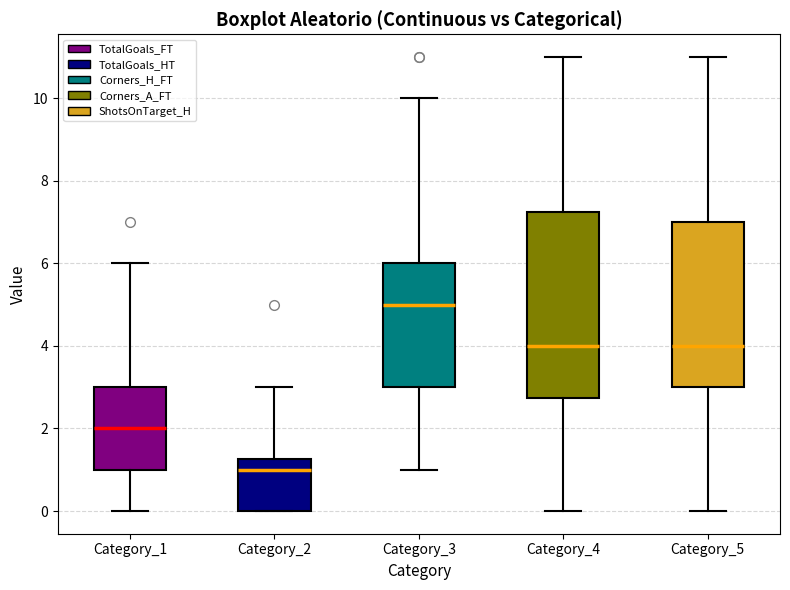

Comparing the boxes themselves (not the whiskers), which one is the tallest?

Category_4